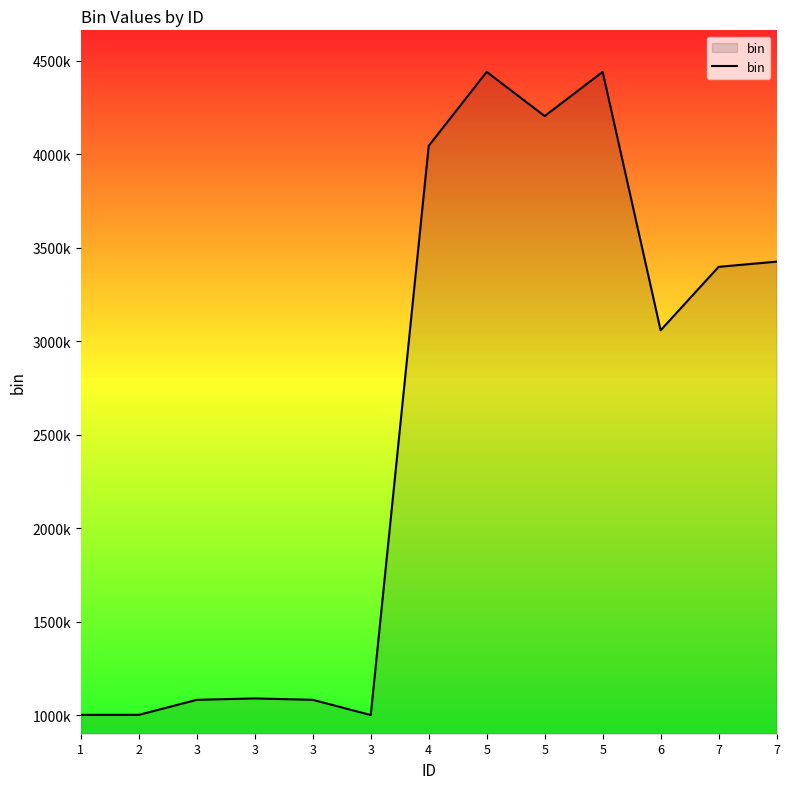

True or false: the data shows 1088842 at 3.

True